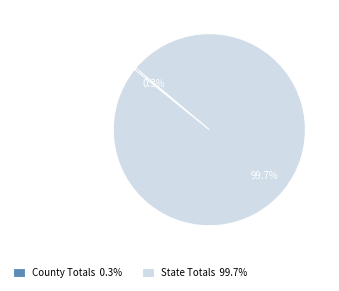

Which slice is the largest?

State Totals